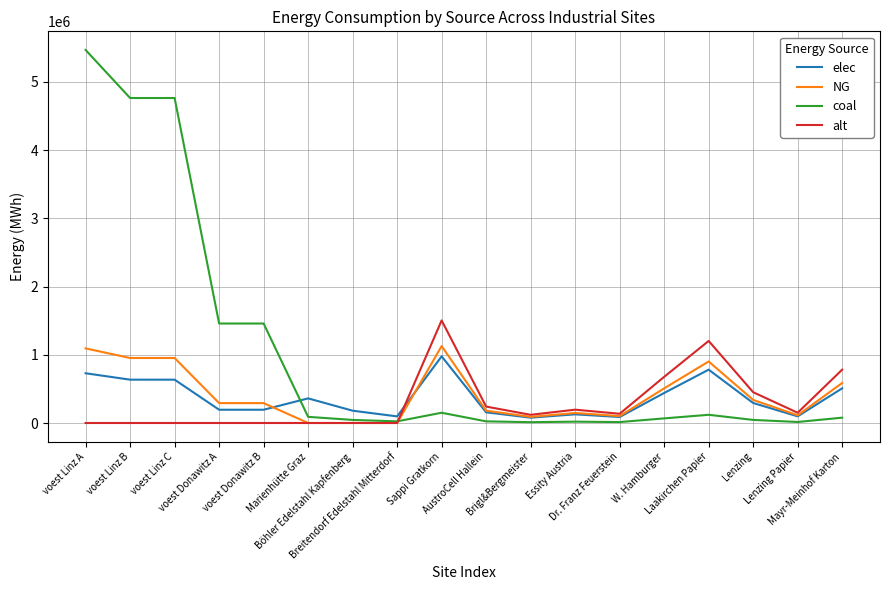

How many lines are shown in the chart?

4